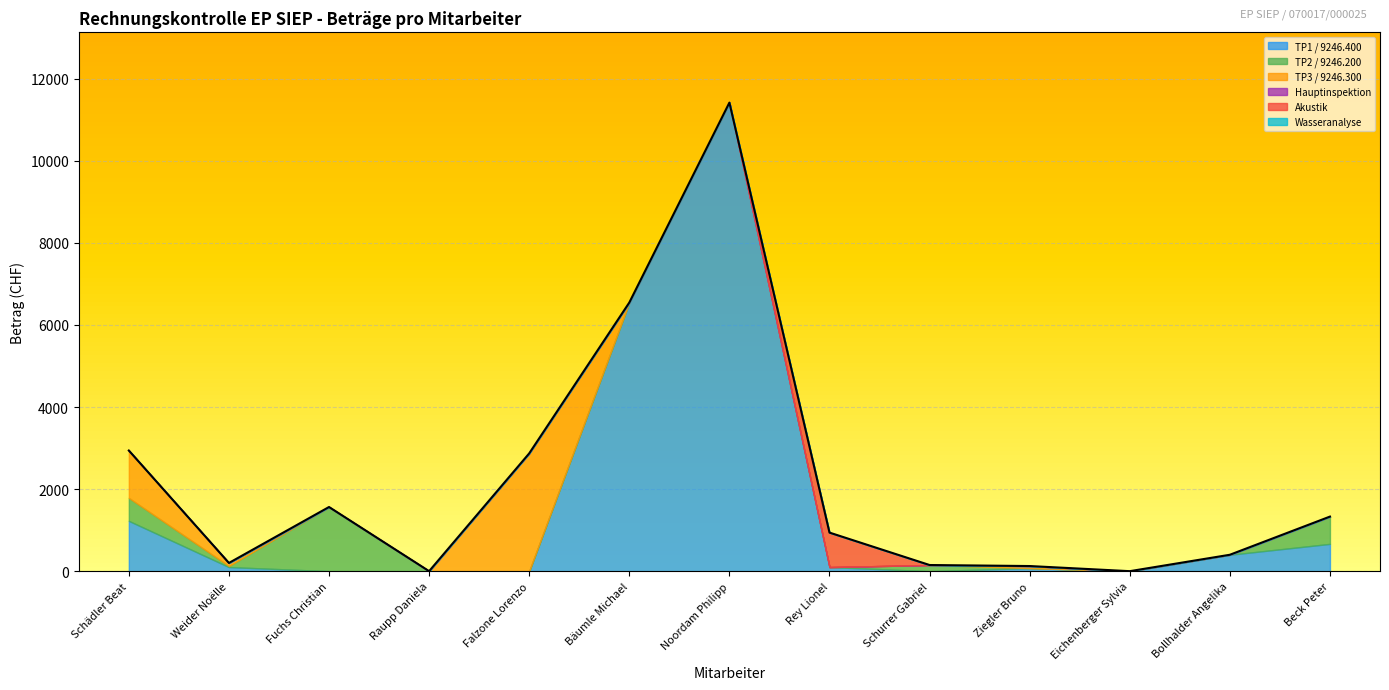

Between Falzone Lorenzo and Fuchs Christian, which is larger?

Falzone Lorenzo